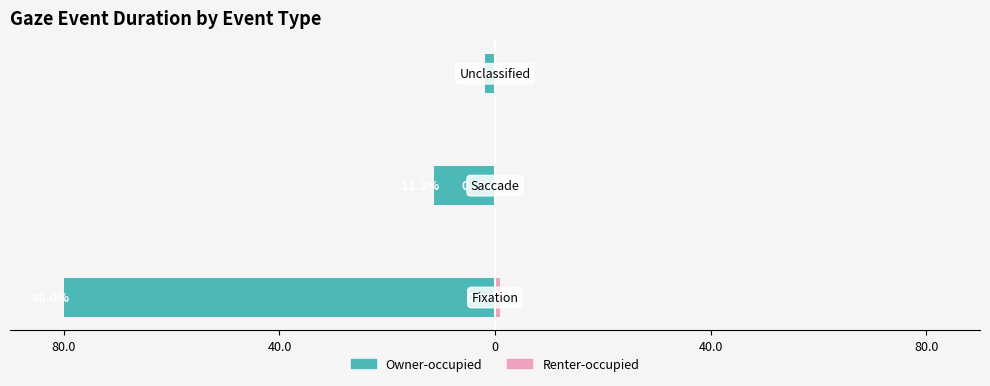

What position from the left is 80.0?

1